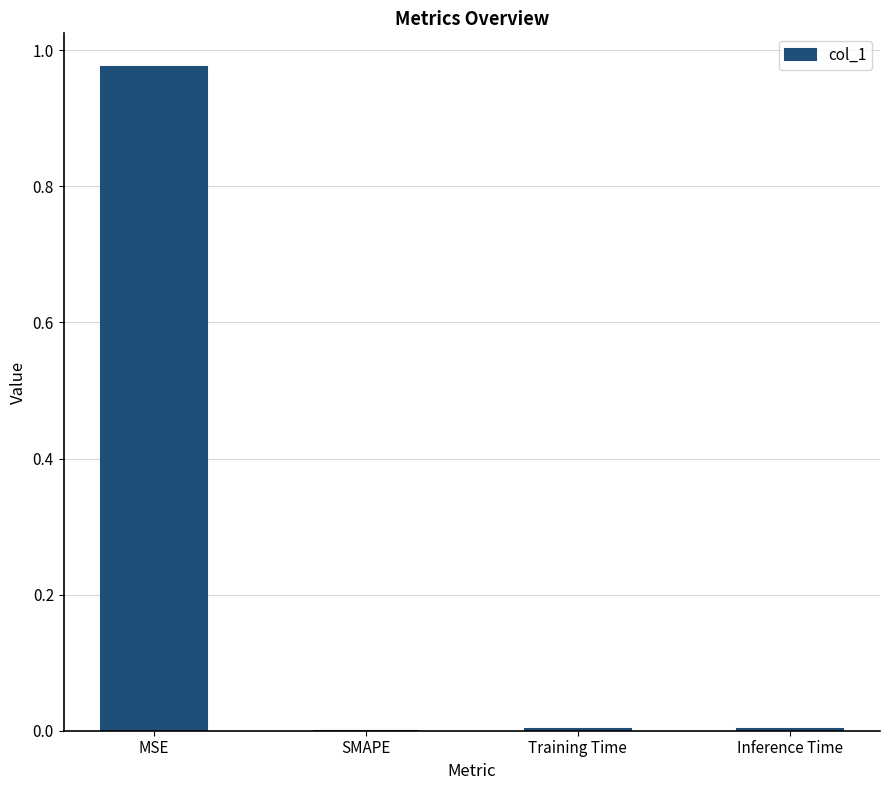

How many distinct data groups are displayed?

1